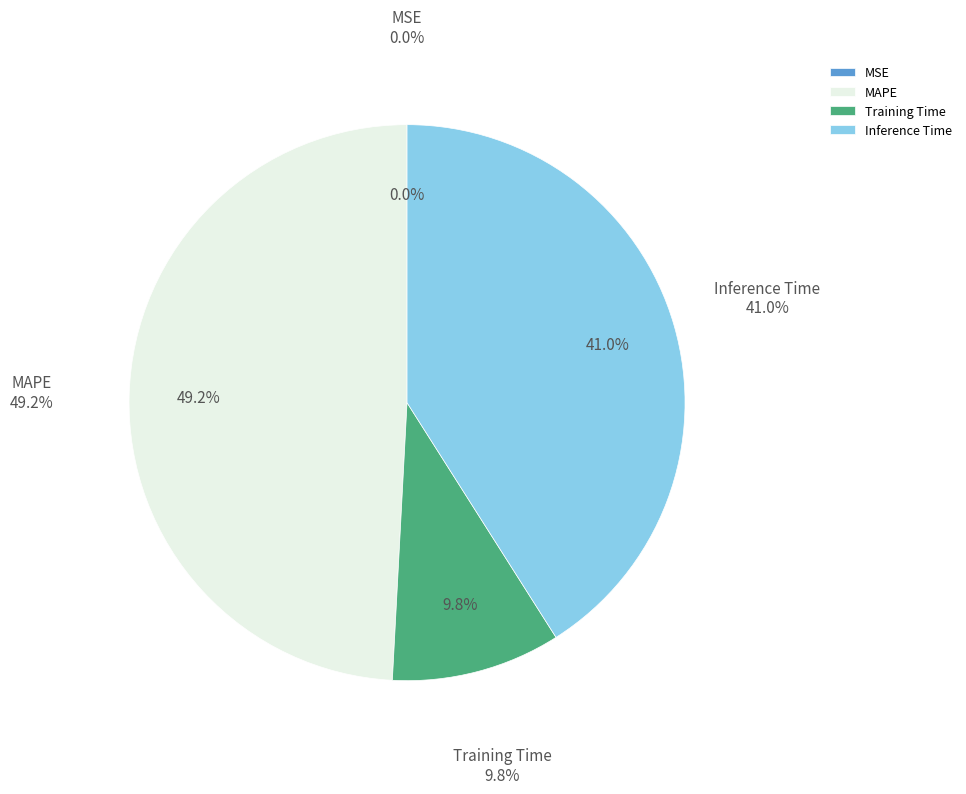

What percentage is the Training Time slice, to the nearest percent?

10%